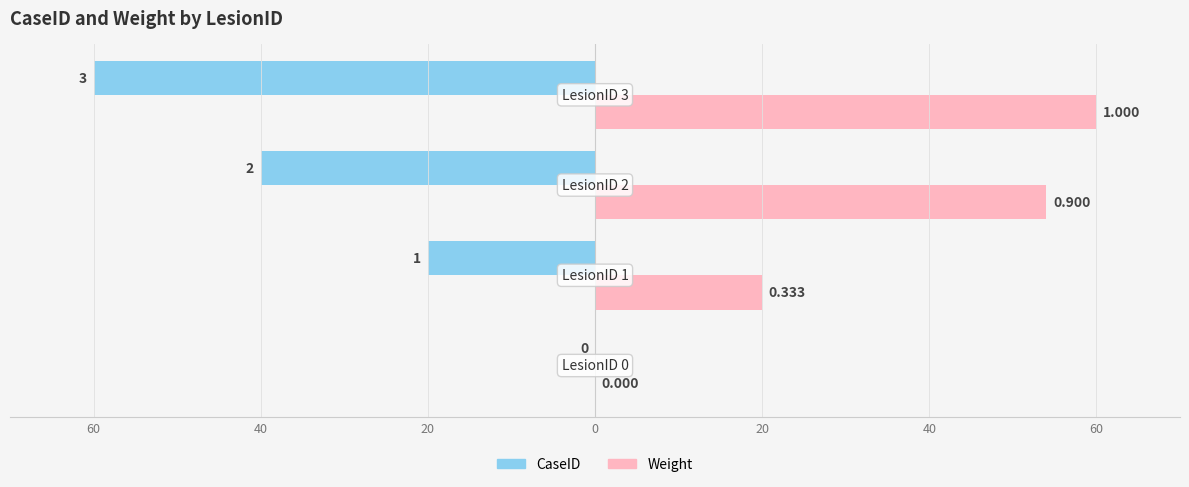

What are all the series names shown in the legend?

CaseID, Weight